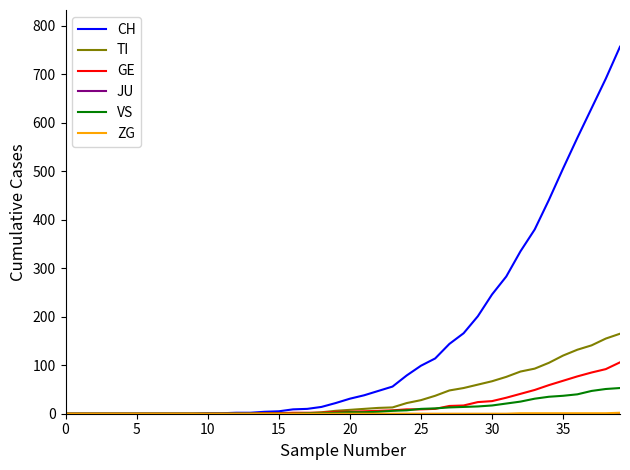

Which series has the largest range (max minus min)?

CH